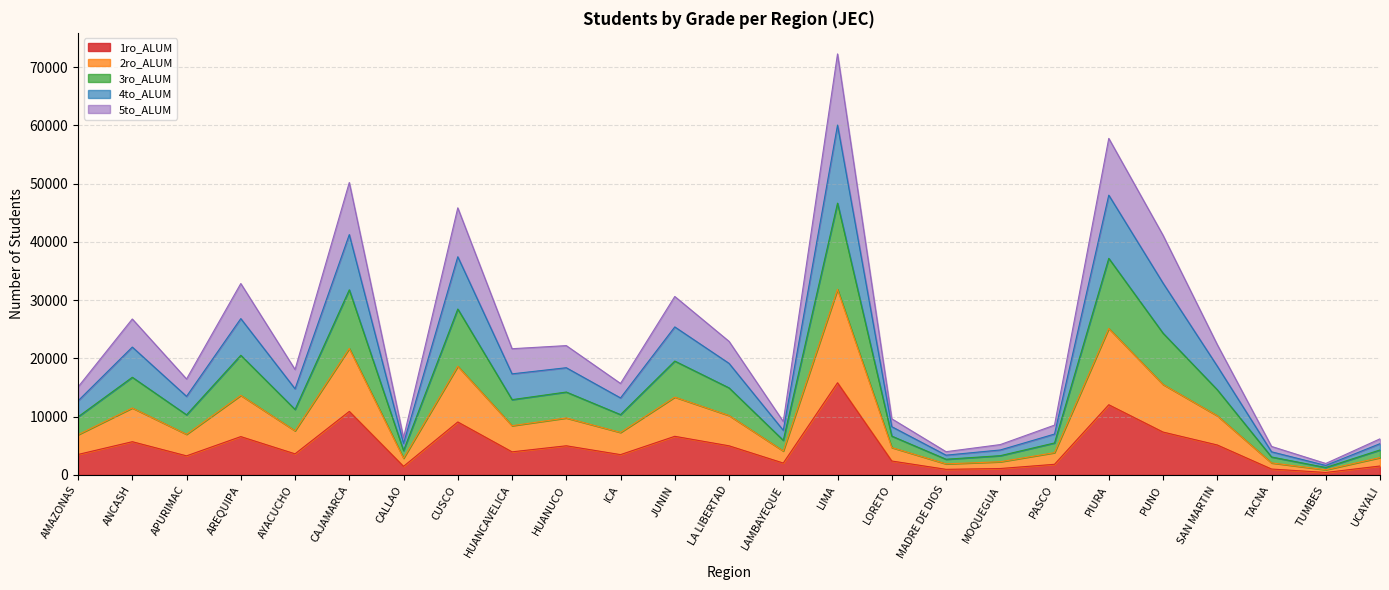

What are all the series names shown in the legend?

1ro_ALUM, 2ro_ALUM, 3ro_ALUM, 4to_ALUM, 5to_ALUM